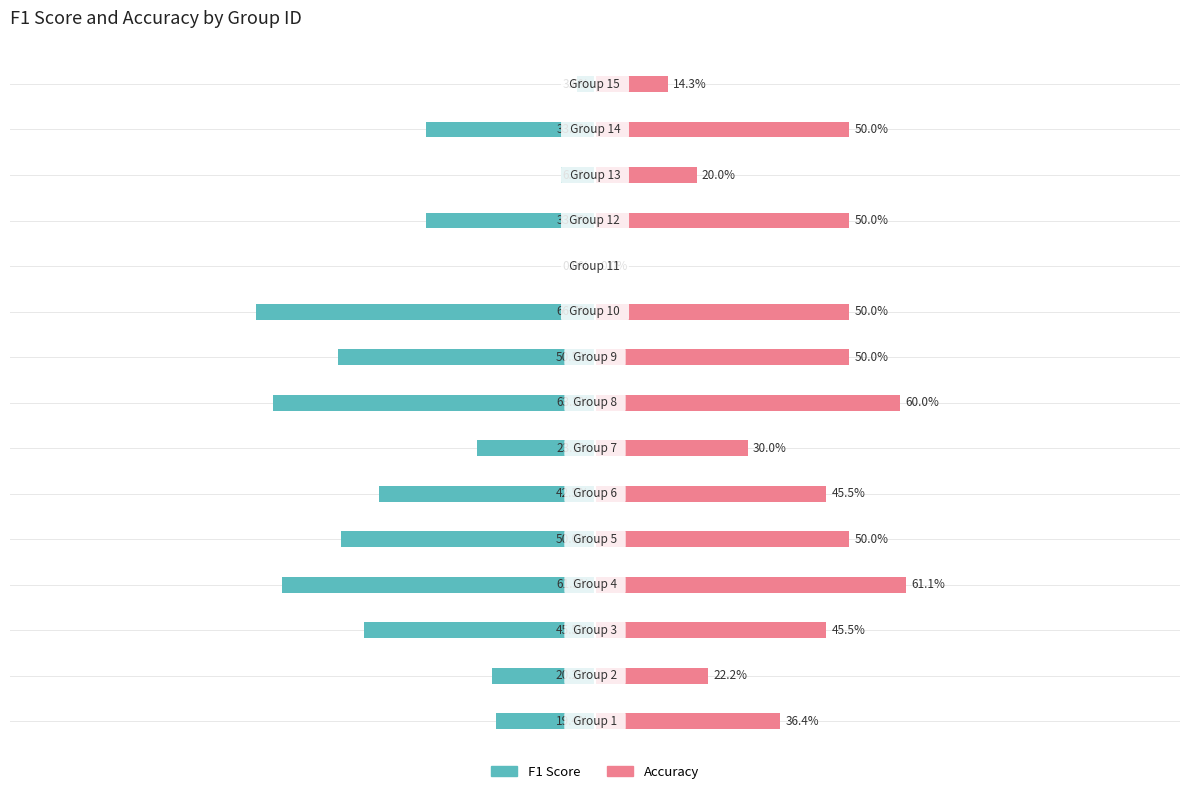

What is the value of the F1 Score bar at the 4th from the left?

-0.6